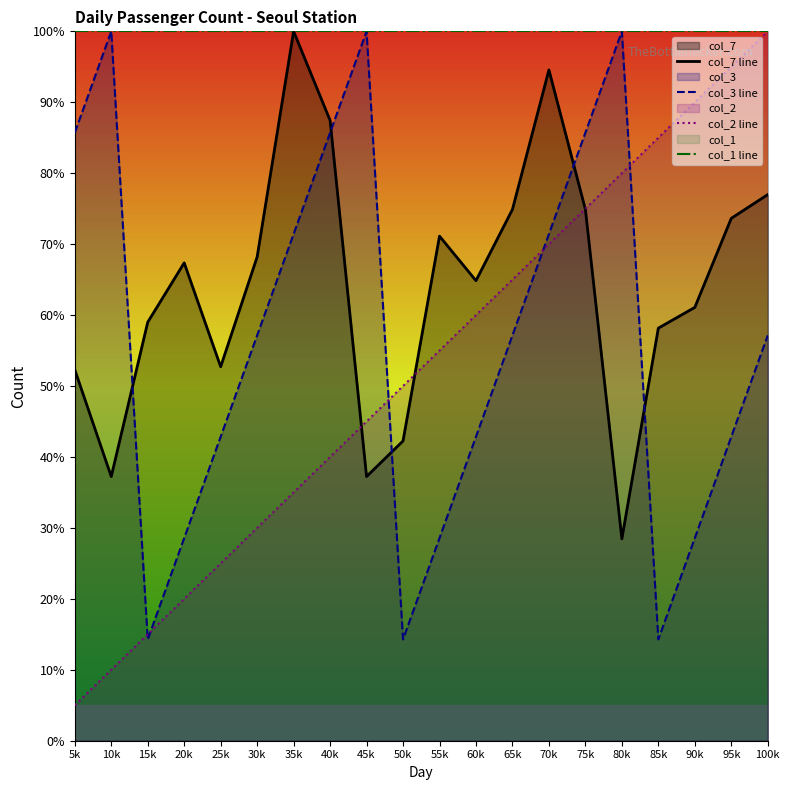

Reading left to right, transcribe all the data shown in this chart.

col_7 line: 5k=52.3	10k=37.2	15k=59.0	20k=67.4	25k=52.7	30k=68.2	35k=100.0	40k=87.4	45k=37.2	50k=42.3	55k=71.1	60k=64.9	65k=74.9	70k=94.6	75k=74.9	80k=28.5	85k=58.2	90k=61.1	95k=73.6	100k=77.0
col_3 line: 5k=85.7	10k=100.0	15k=14.3	20k=28.6	25k=42.9	30k=57.1	35k=71.4	40k=85.7	45k=100.0	50k=14.3	55k=28.6	60k=42.9	65k=57.1	70k=71.4	75k=85.7	80k=100.0	85k=14.3	90k=28.6	95k=42.9	100k=57.1
col_2 line: 5k=5.0	10k=10.0	15k=15.0	20k=20.0	25k=25.0	30k=30.0	35k=35.0	40k=40.0	45k=45.0	50k=50.0	55k=55.0	60k=60.0	65k=65.0	70k=70.0	75k=75.0	80k=80.0	85k=85.0	90k=90.0	95k=95.0	100k=100.0
col_1 line: 5k=100.0	10k=100.0	15k=100.0	20k=100.0	25k=100.0	30k=100.0	35k=100.0	40k=100.0	45k=100.0	50k=100.0	55k=100.0	60k=100.0	65k=100.0	70k=100.0	75k=100.0	80k=100.0	85k=100.0	90k=100.0	95k=100.0	100k=100.0